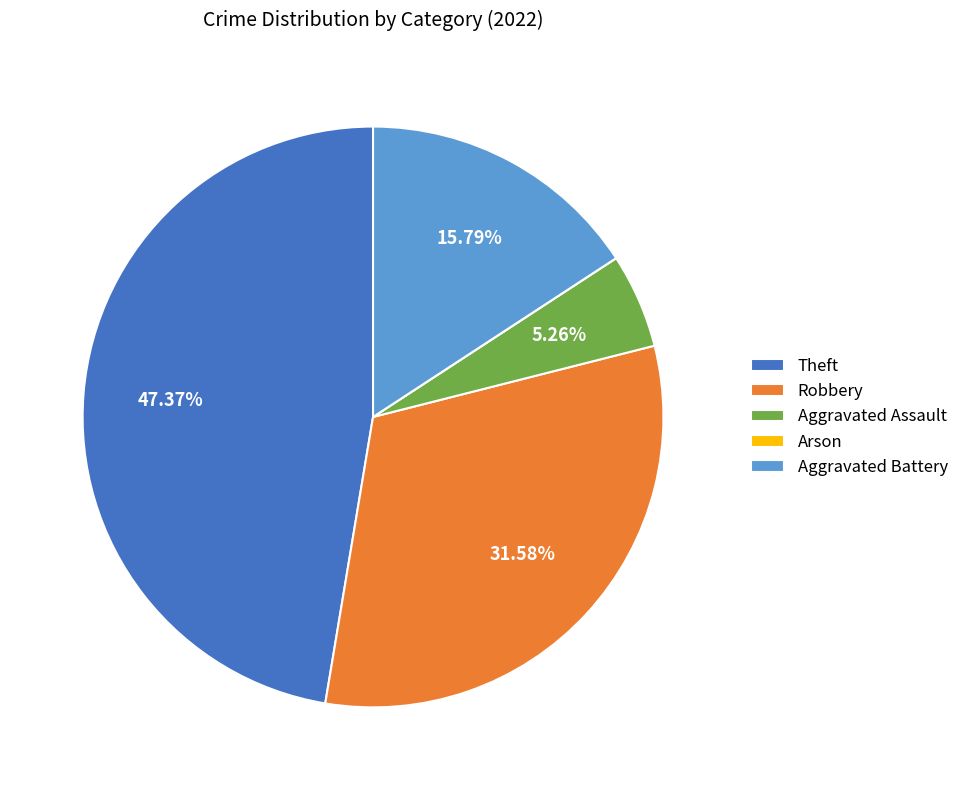

Is it true that Robbery is 46% of the pie?

False